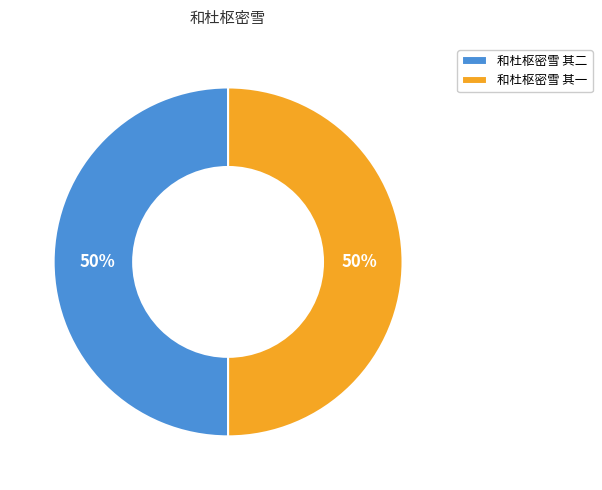

Is it true that 和杜枢密雪 其二 is 50% of the pie?

True